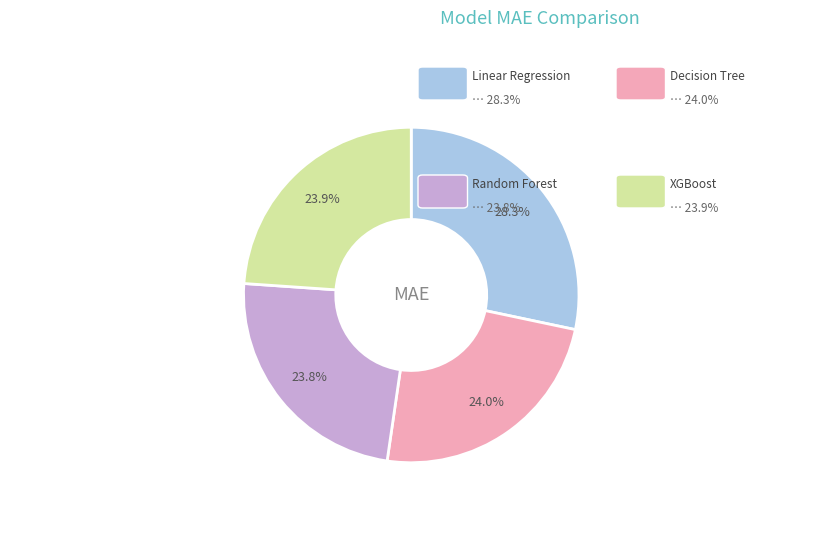

Is there a majority slice in this chart?

No